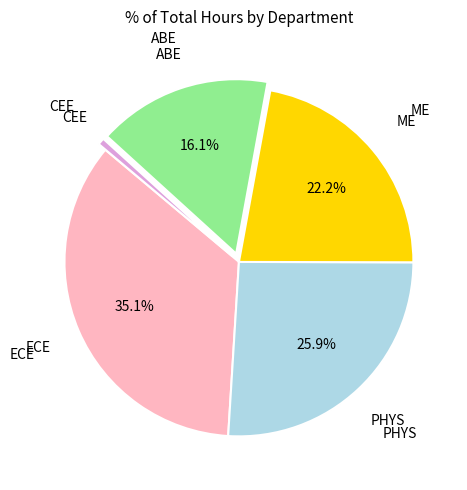

Does any single category account for the majority?

No